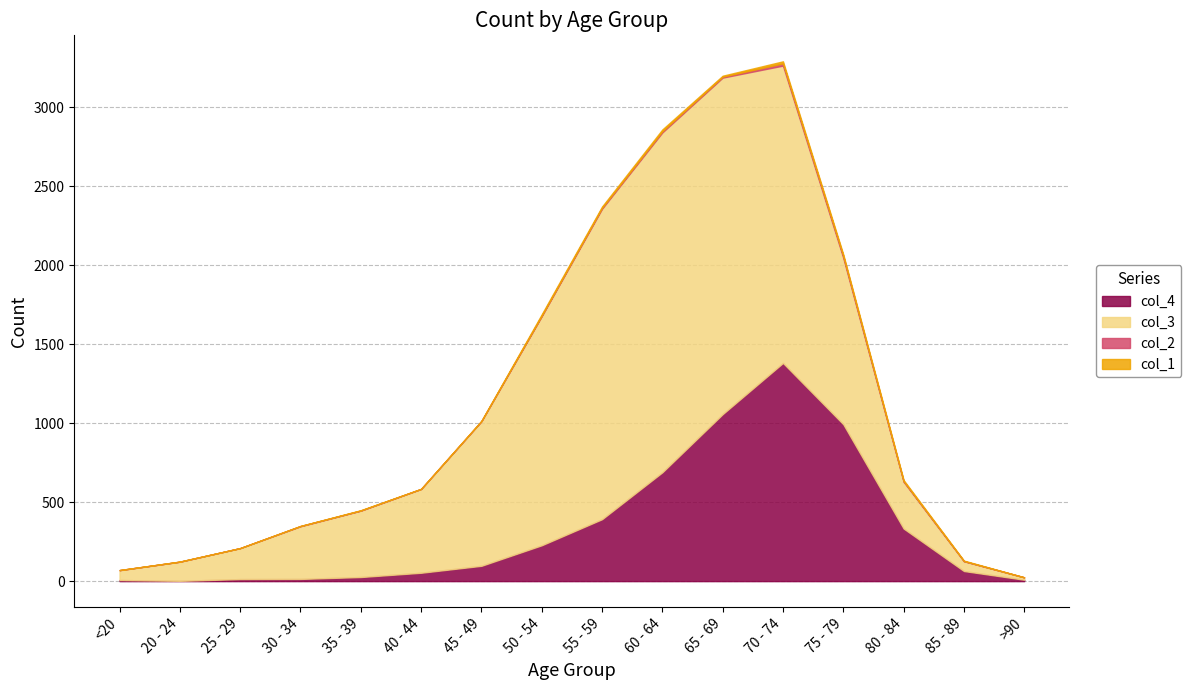

How many intersections are there between col_1 and col_2?

5